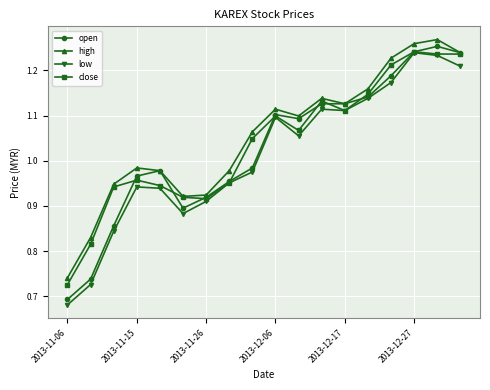

True or false: high and low cross at least once.

False